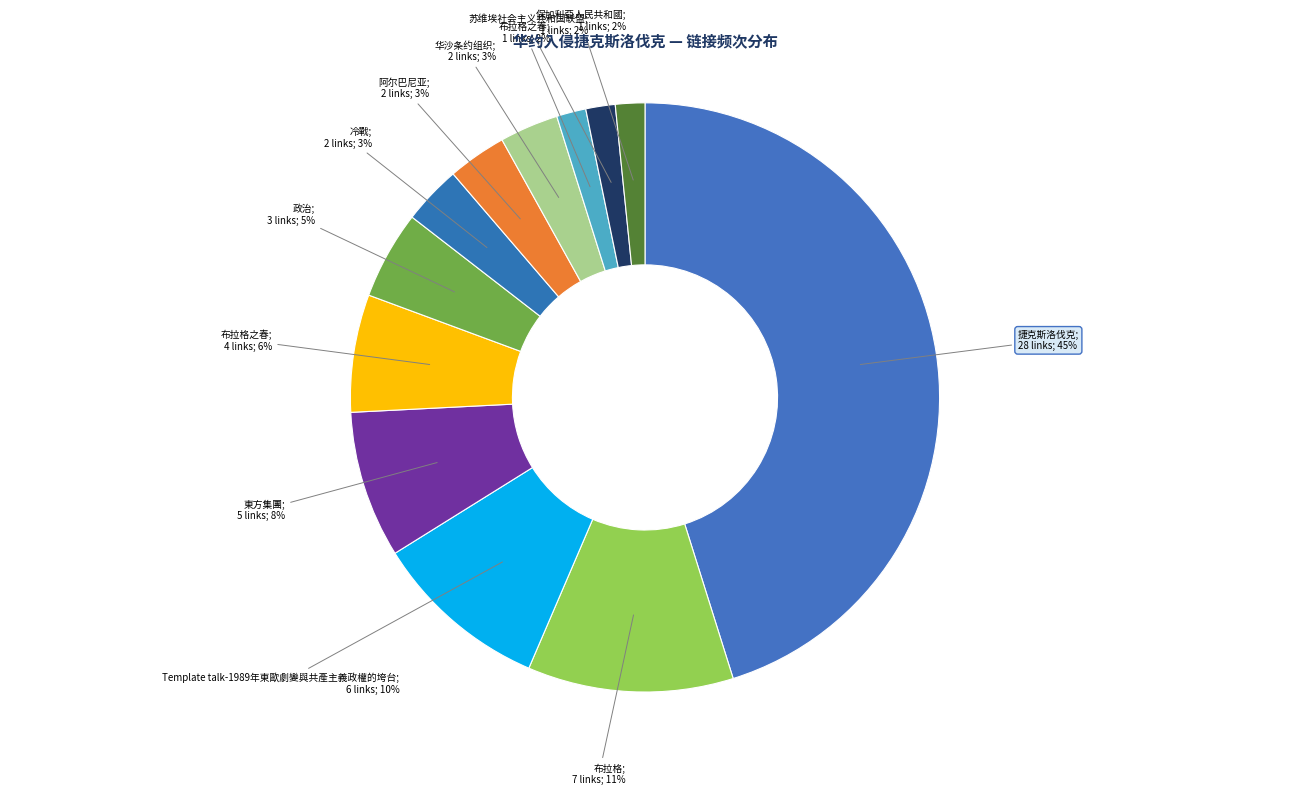

How many segments does this pie chart have?

12